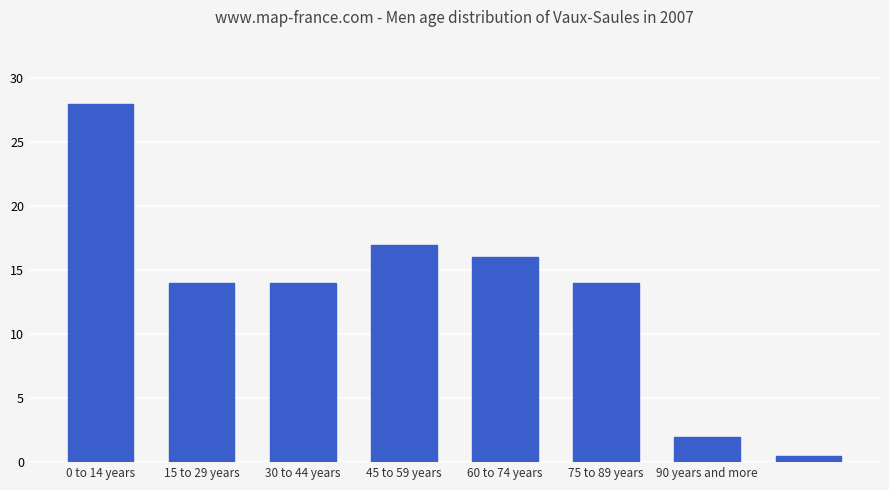

What is the sum of all values?

105.5